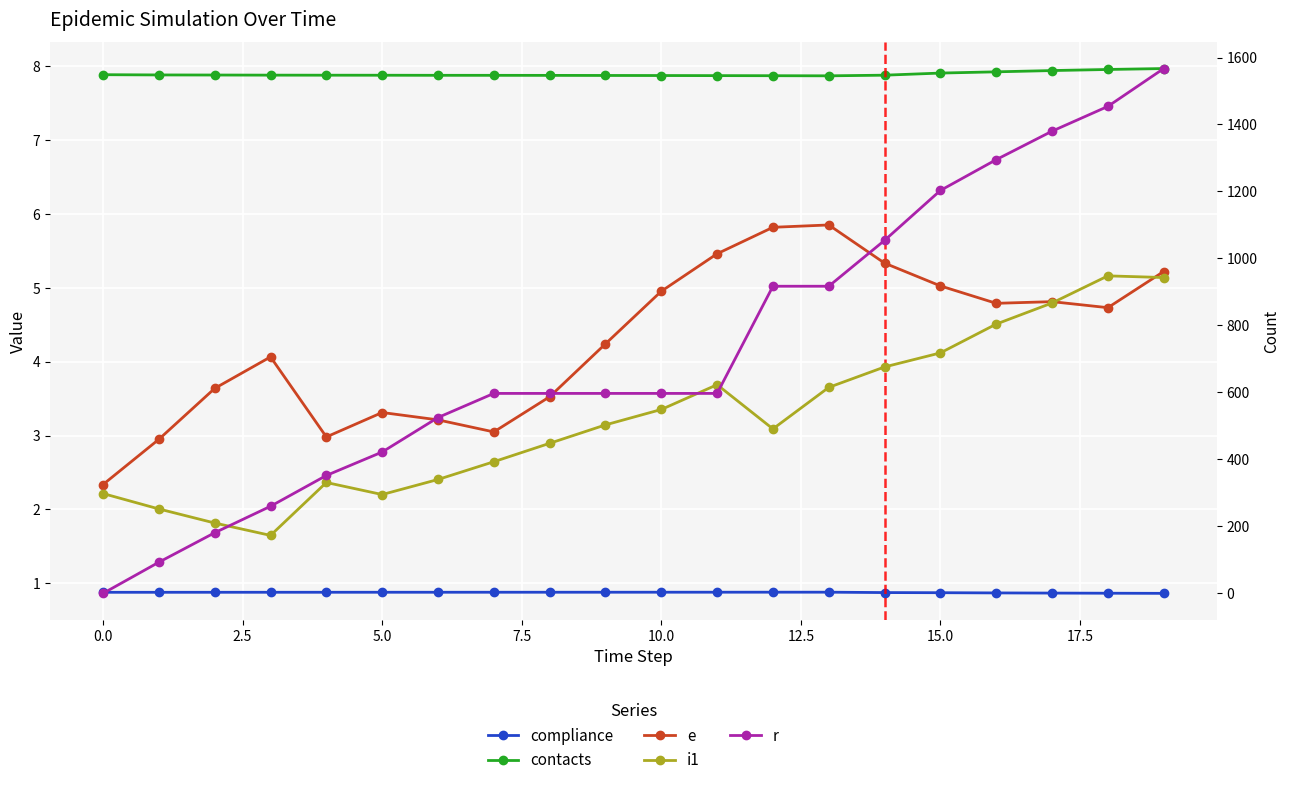

Which series has the widest spread of values?

r